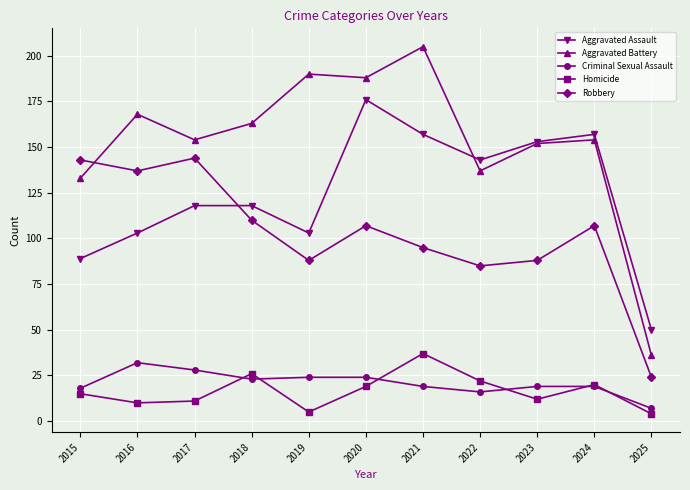

Between which two adjacent categories do Aggravated Battery and Robbery first intersect?

2015 and 2016